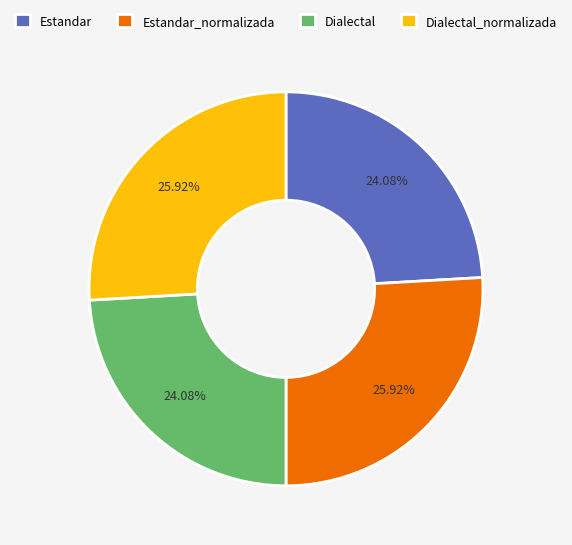

Between Estandar and Dialectal_normalizada, which is larger?

Dialectal_normalizada